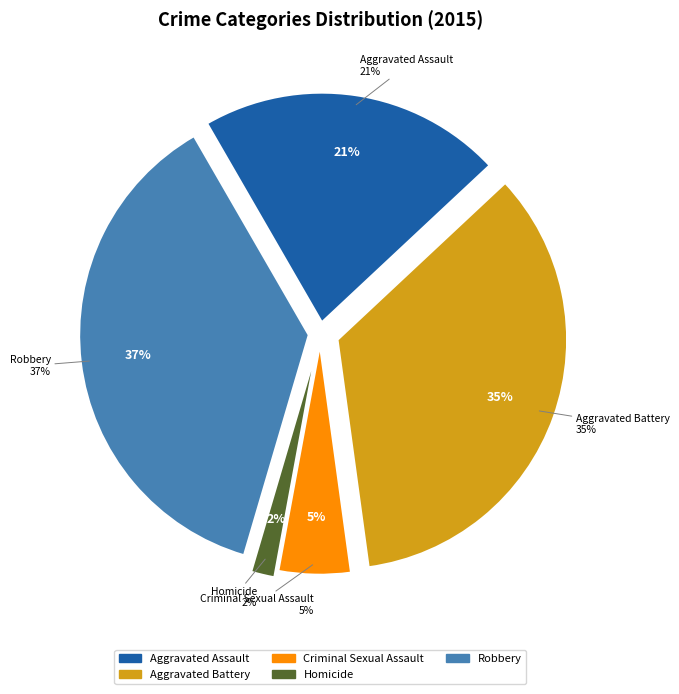

What percentage is NOT represented by Aggravated Battery?

65.2%